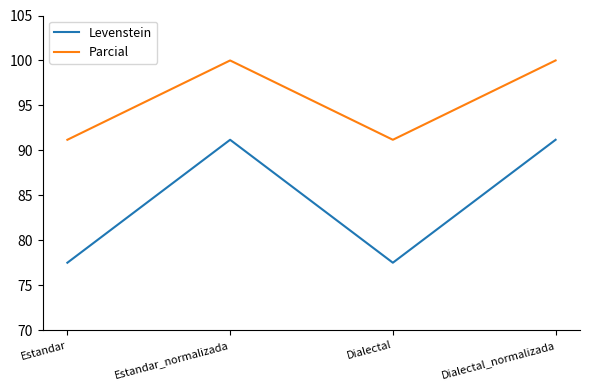

What is the maximum value shown in the chart?

100.0